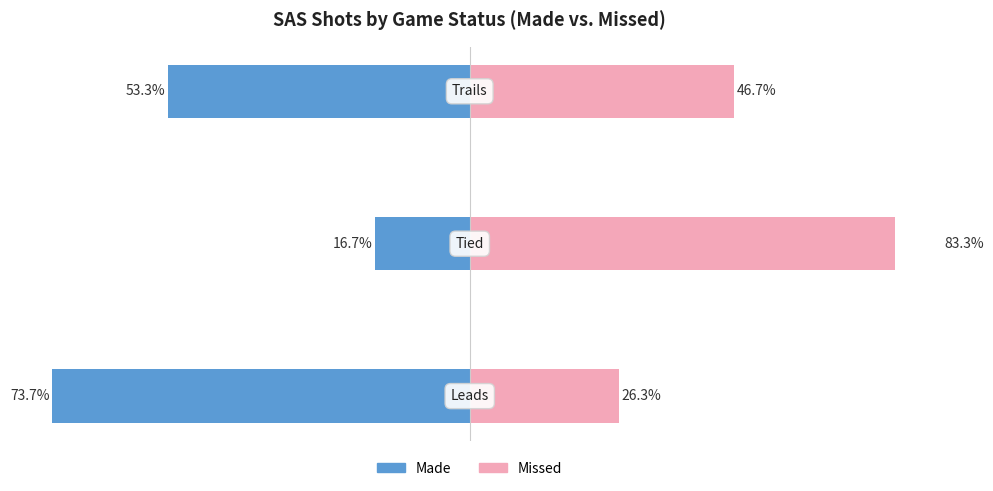

What value does the Made series have at 1?

-16.7